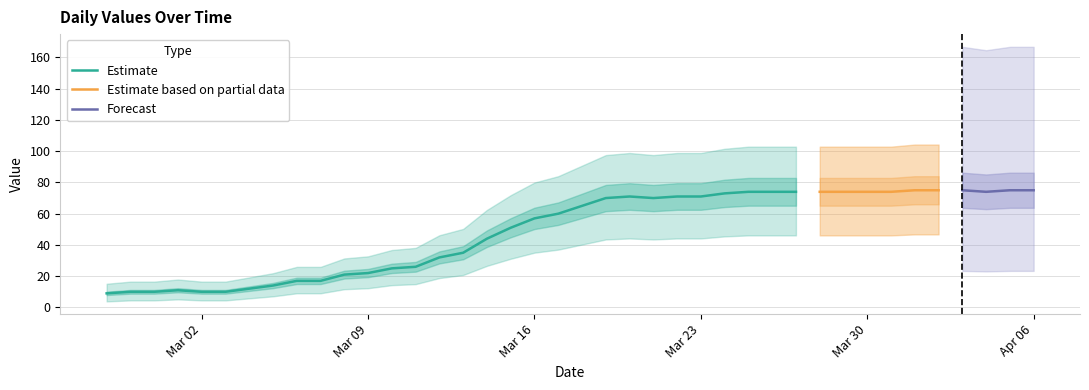

How many interior local peaks (higher than both neighbors) does the data have?

2